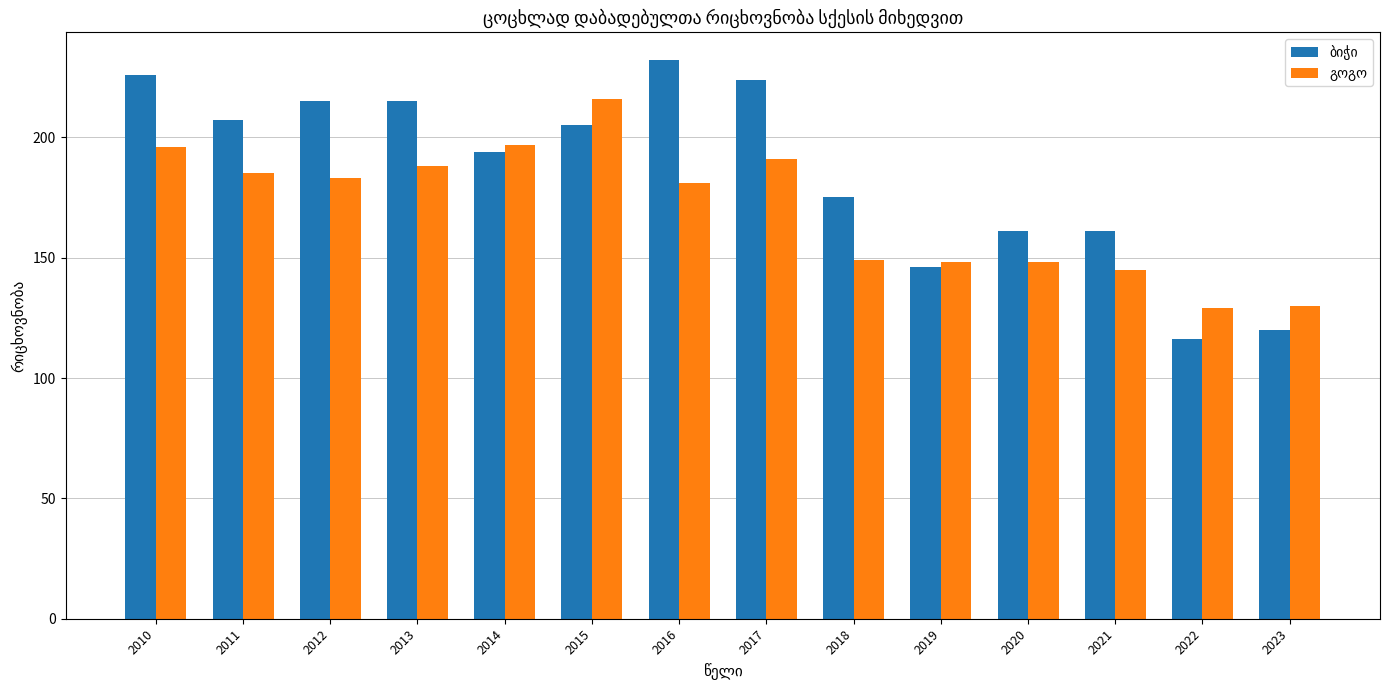

What is the spread (max minus min) of values at 2018?

26